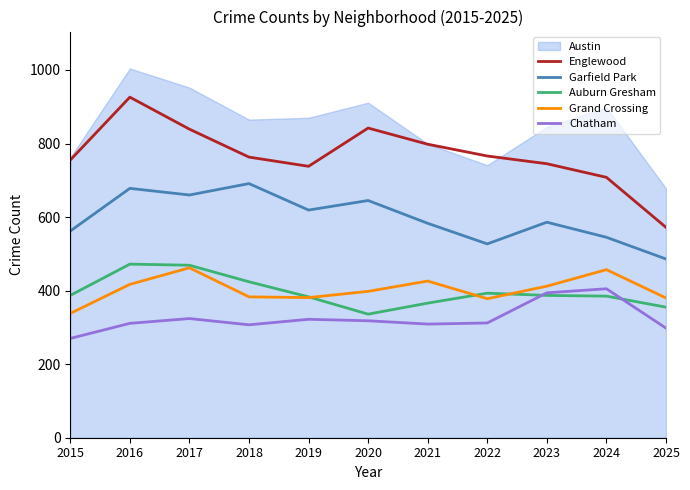

Between 2018 and 2024, which is larger?

2018